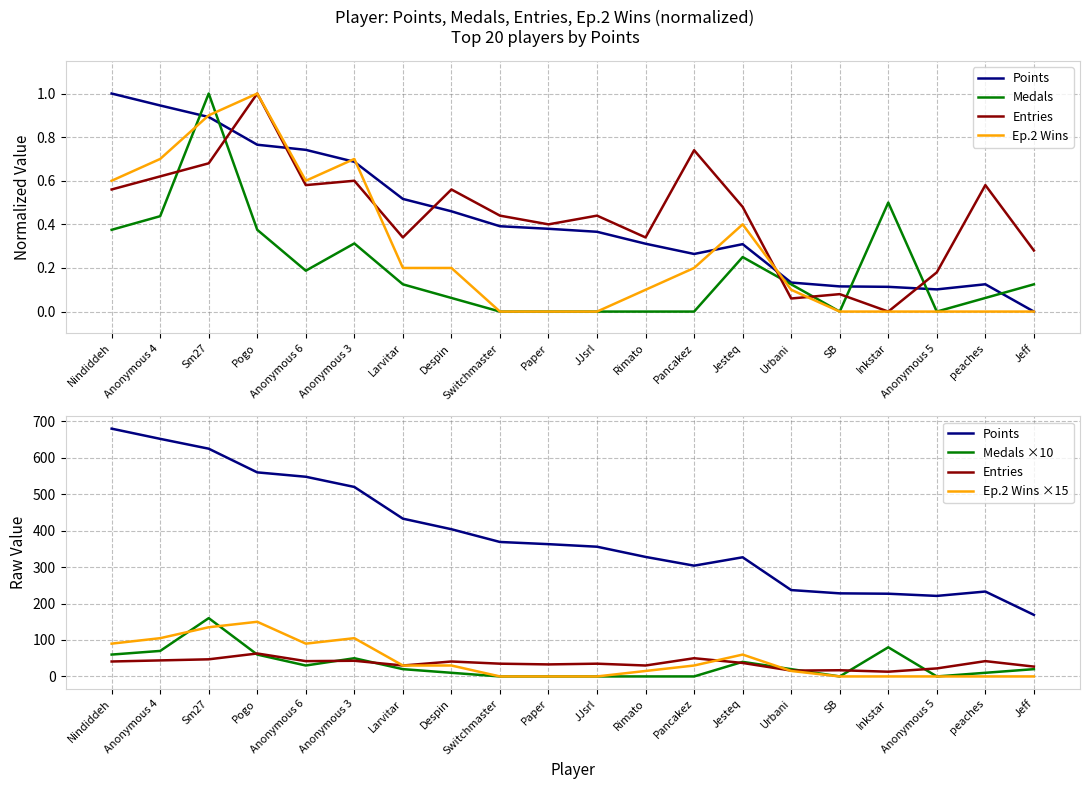

What is the label of the 5th point from the left?

Anonymous 6